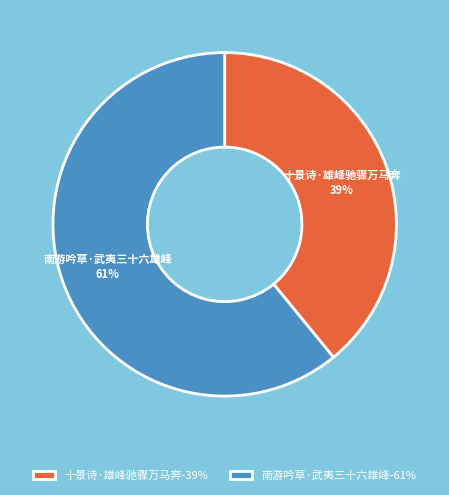

Combined, do 南游吟草·武夷三十六雄峰 and 十景诗·雄峰驰骤万马奔 account for over 50%?

Yes